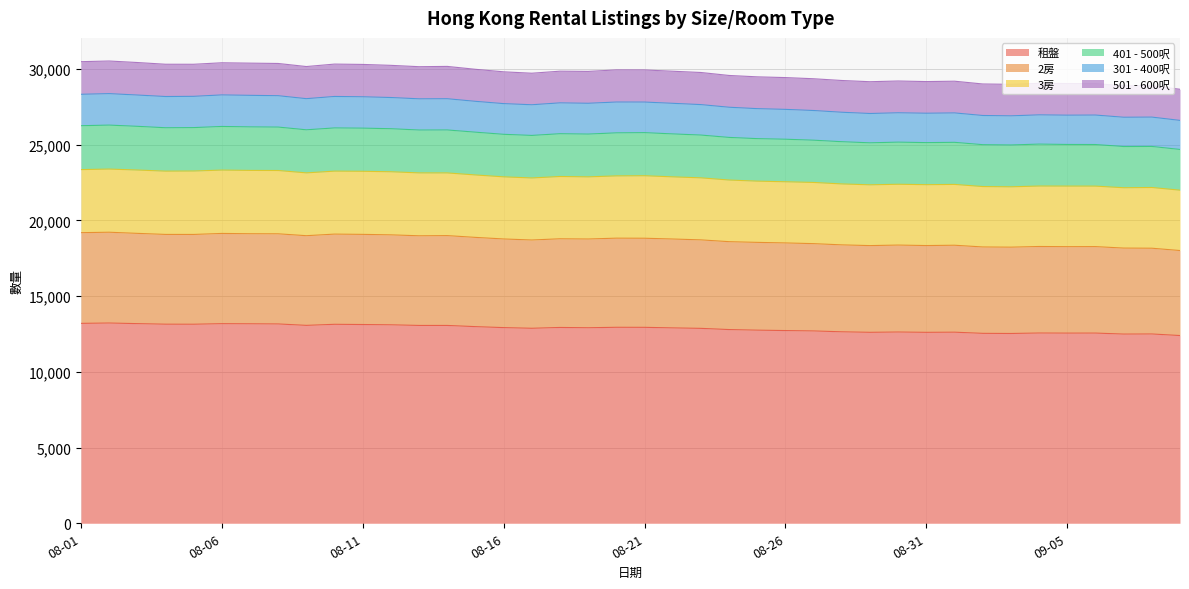

Does the chart have visible grid lines?

Yes